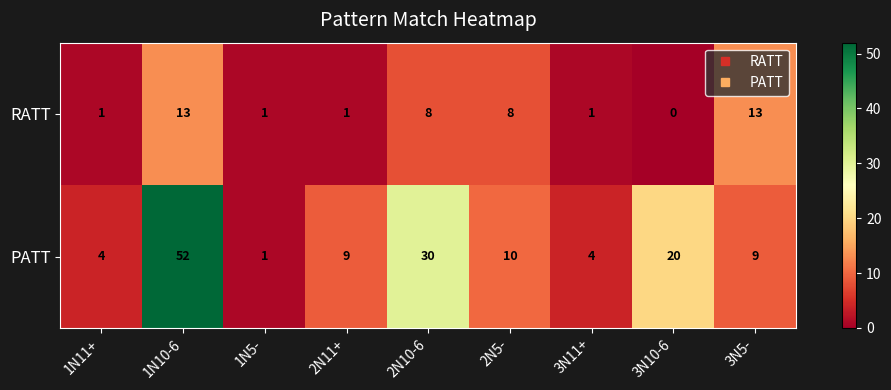

Rank the series by their maximum value, from lowest to highest.

RATT, PATT